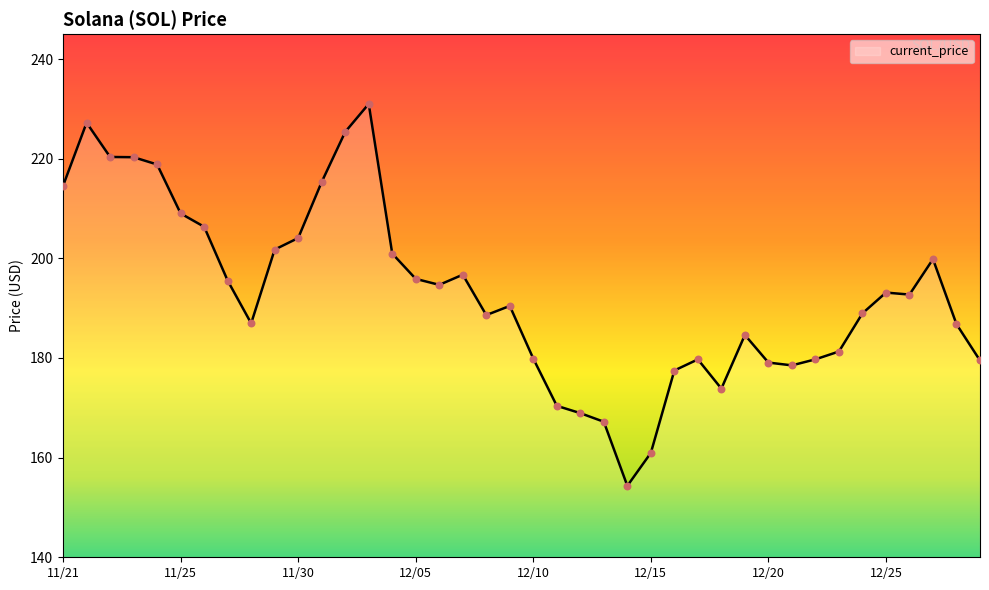

What is the greatest value displayed?

231.0